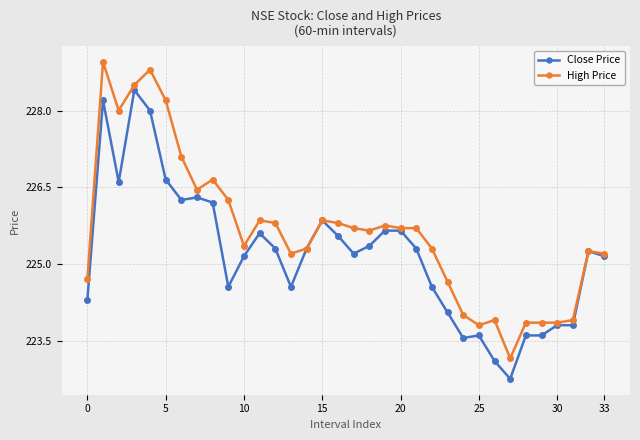

True or false: High Price has more than 1 interior local peaks.

True